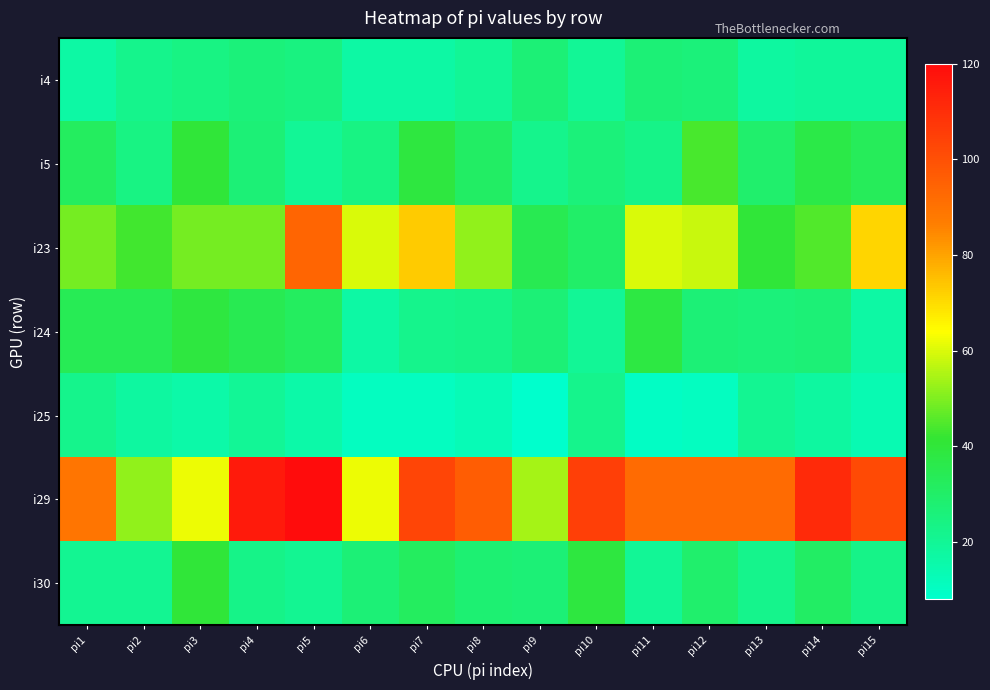

What is the greatest value displayed?

120